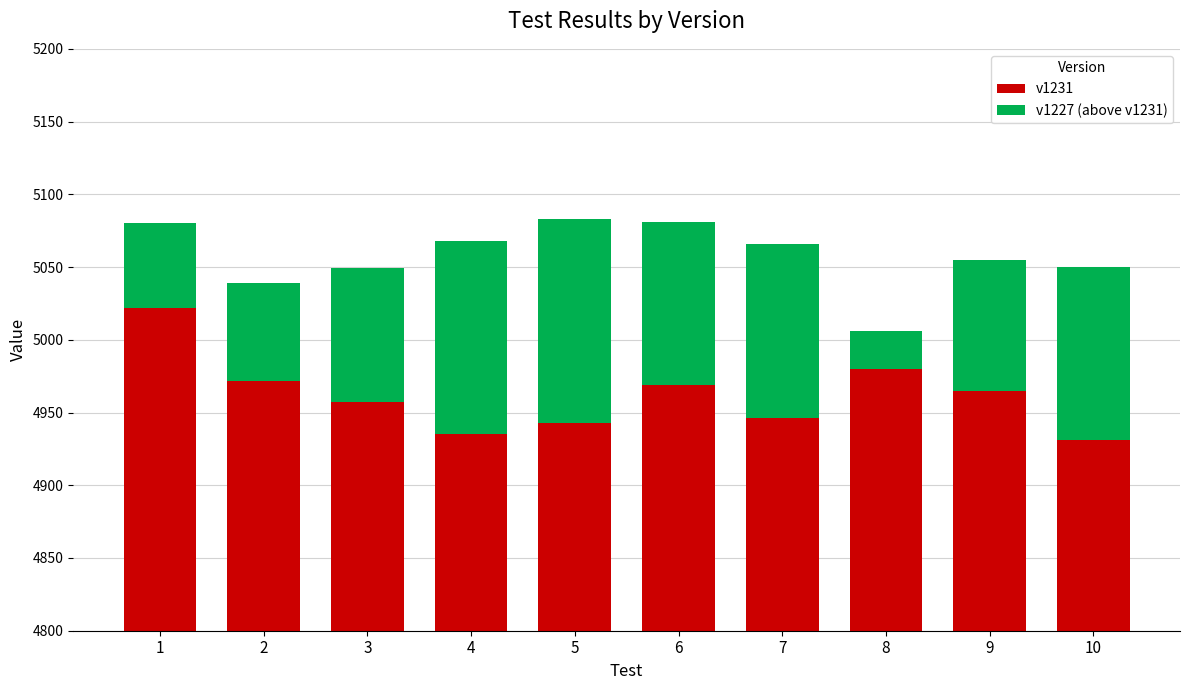

What is the approximate value of v1227 (above v1231) at 3?

92